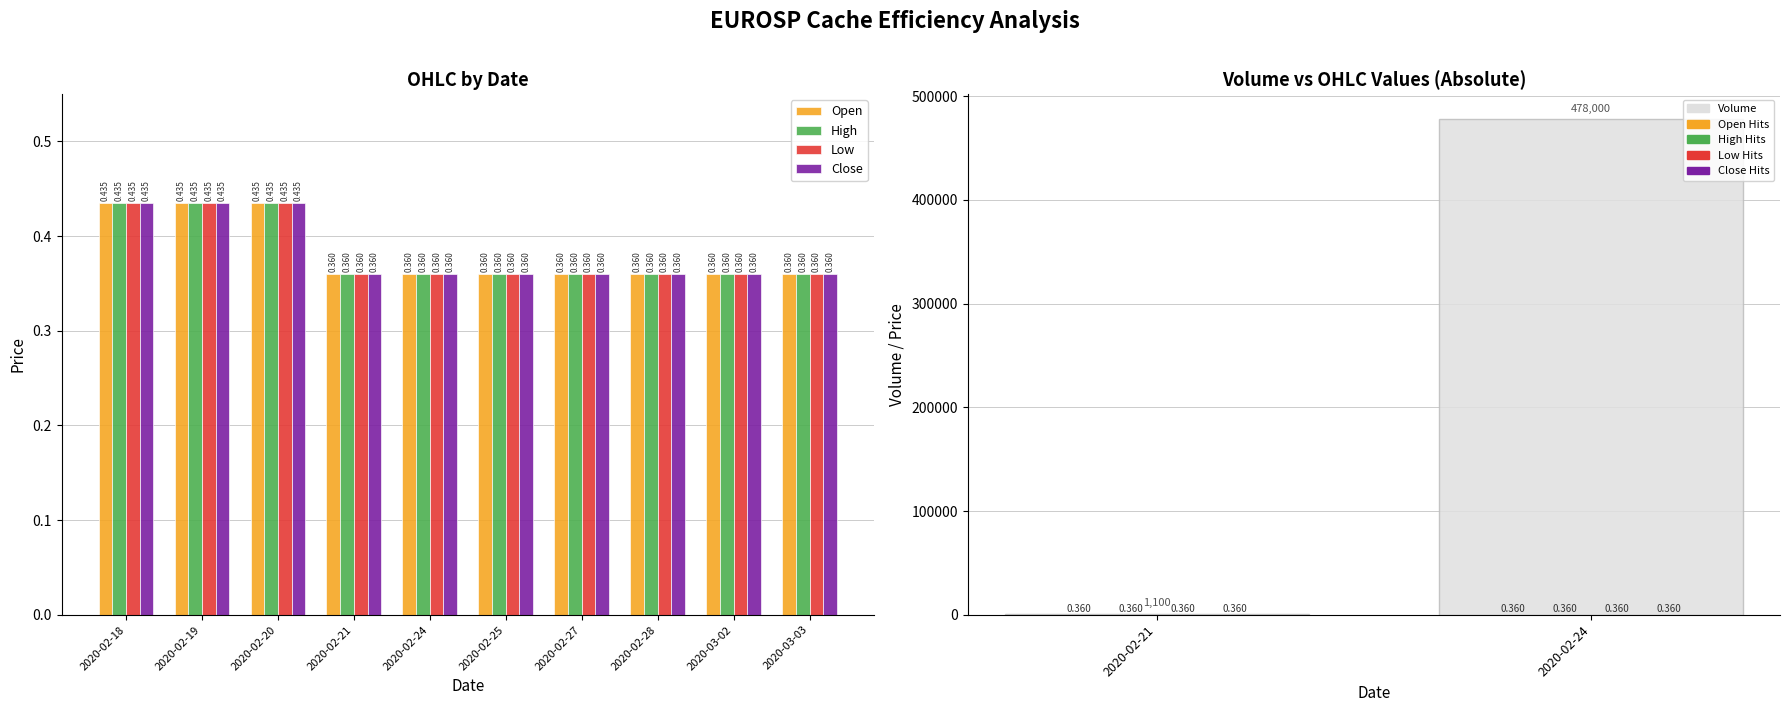

Are the bars grouped side by side (vs. stacked)?

Yes